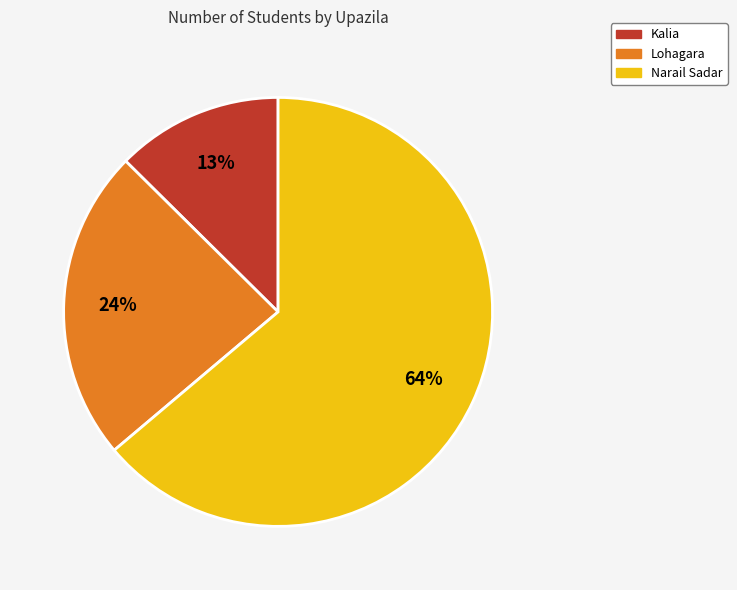

Do Kalia and Lohagara together represent more than half of the pie?

No